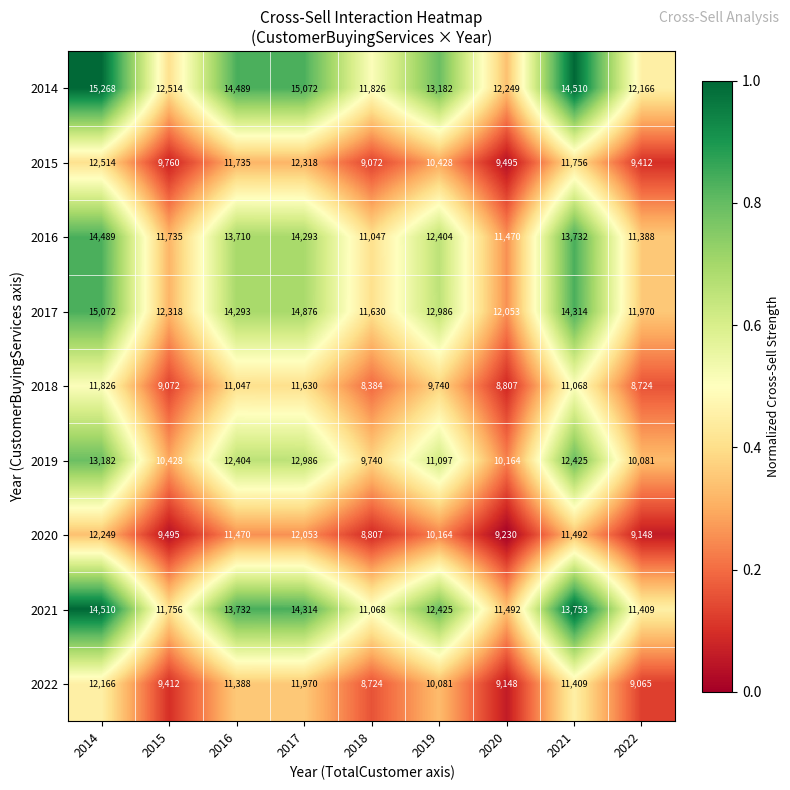

List the series in order of their peak value, lowest first.

2018, 2022, 2020, 2015, 2019, 2016, 2021, 2017, 2014